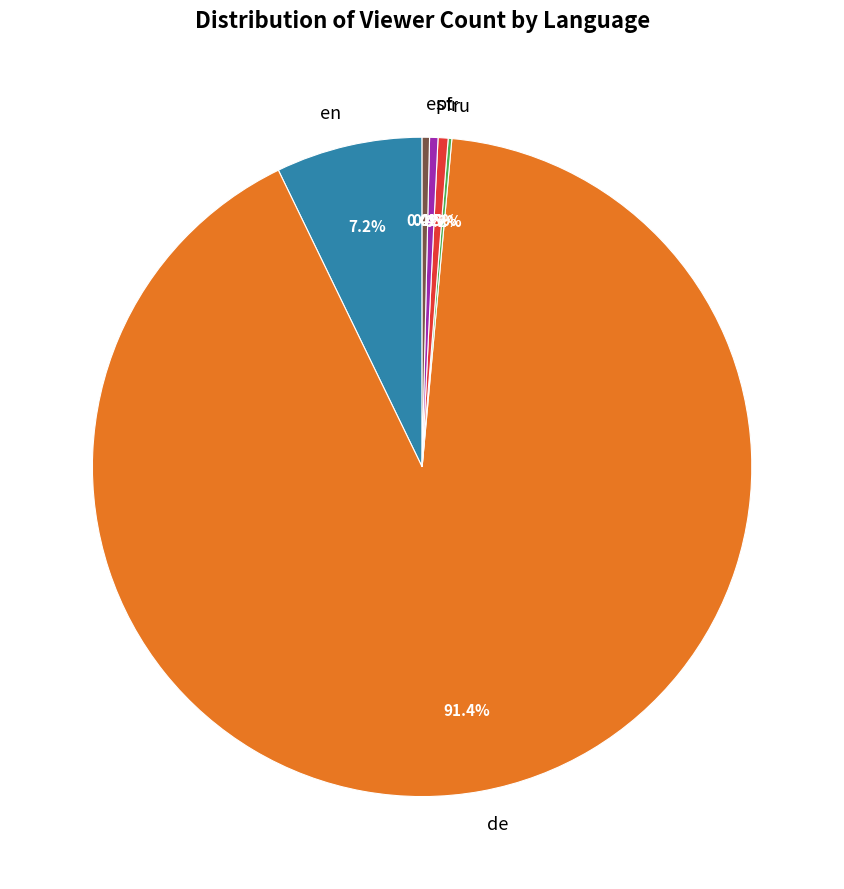

Which slice is the largest?

de